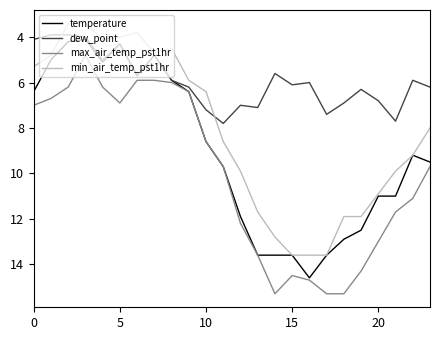

True or false: max_air_temp_pst1hr and min_air_temp_pst1hr cross at least once.

False